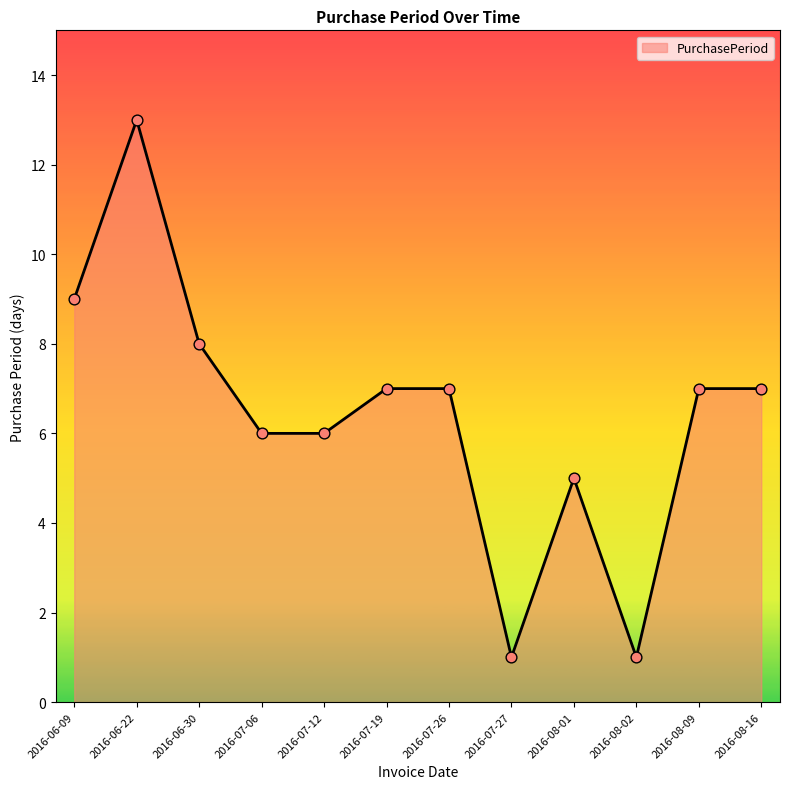

Approximately how many times larger is the value at 2016-07-19 compared to 2016-07-26?

1.0